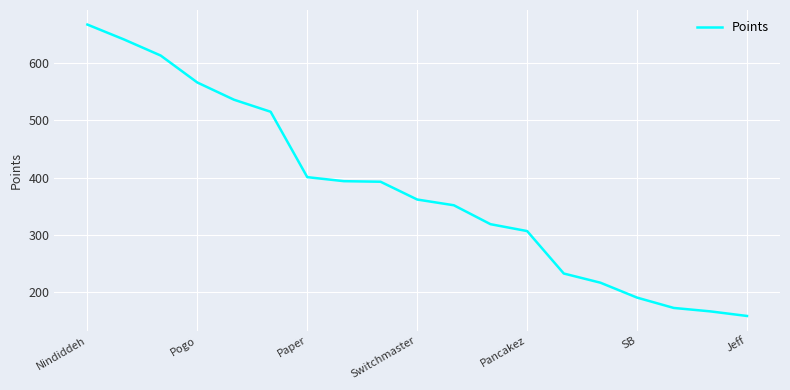

What is the greatest value displayed?

667